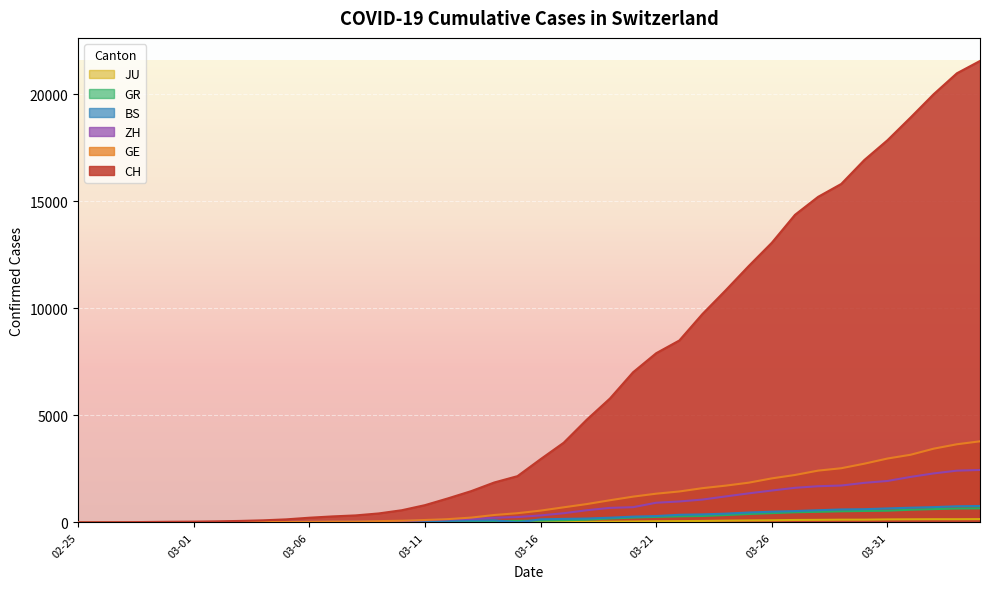

What is the greatest value displayed?

21554